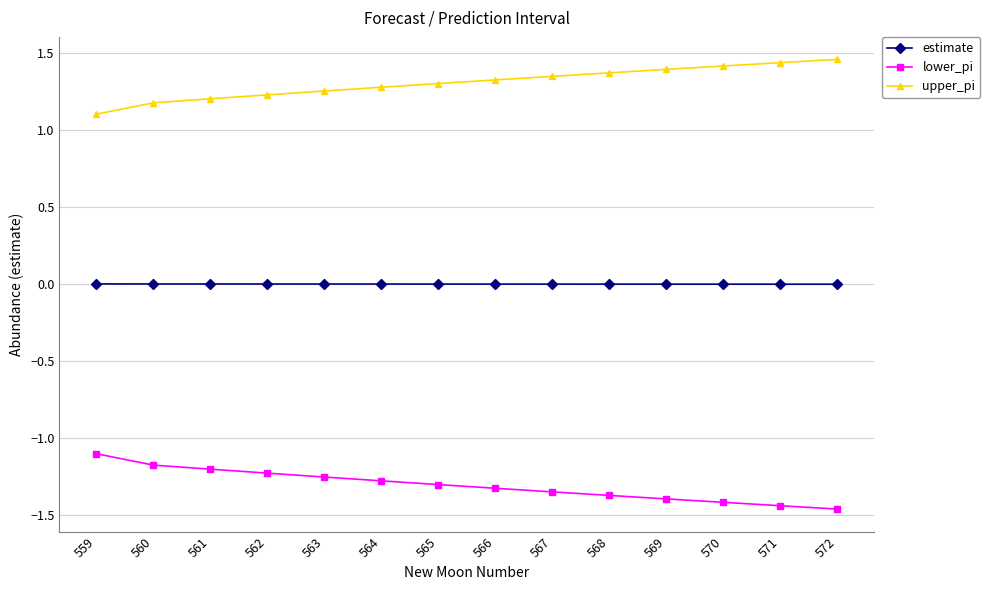

Is it true that upper_pi equals 2.1 at 565?

False